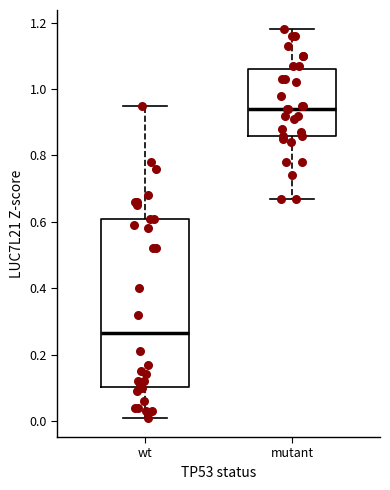

Reading left to right, read every box against the y-axis: the position of its median line, the range the box covers, and the ends of its whiskers. The values are not printed on the chart, so give them approximately, as read against the axis.

wt: median 0.26, box 0.10 to 0.62, whiskers 0.02 to 0.96
mutant: median 0.94, box 0.86 to 1.06, whiskers 0.68 to 1.18